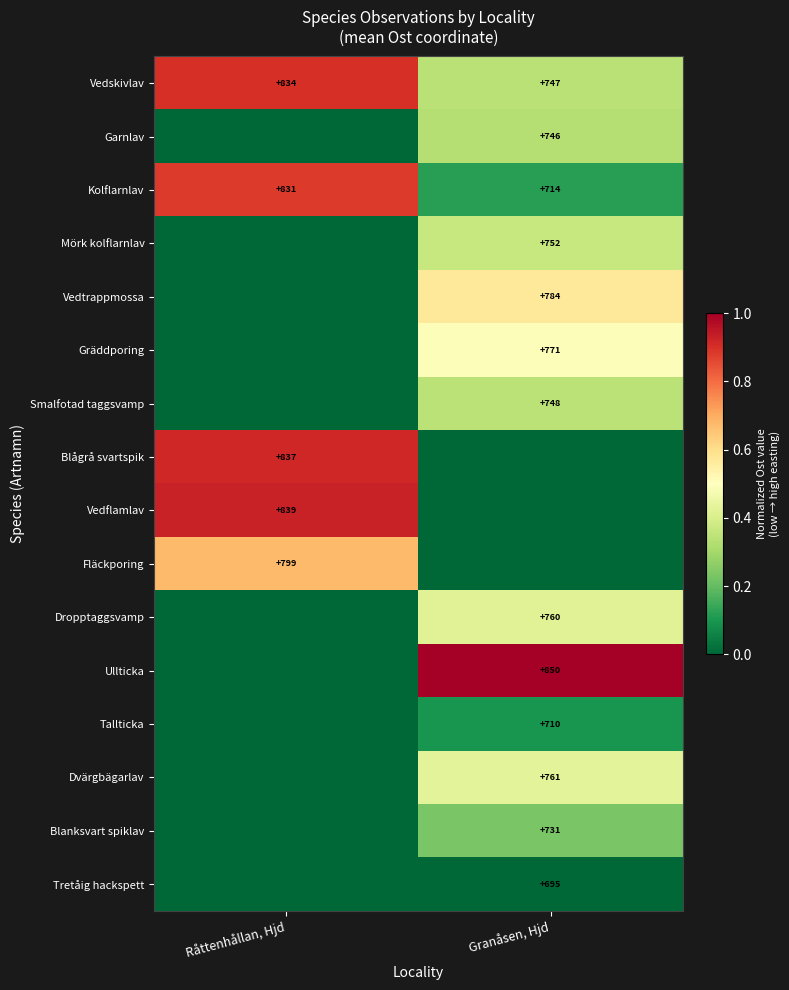

Is it true that Gräddporing equals 1094 at Granåsen, Hjd?

False